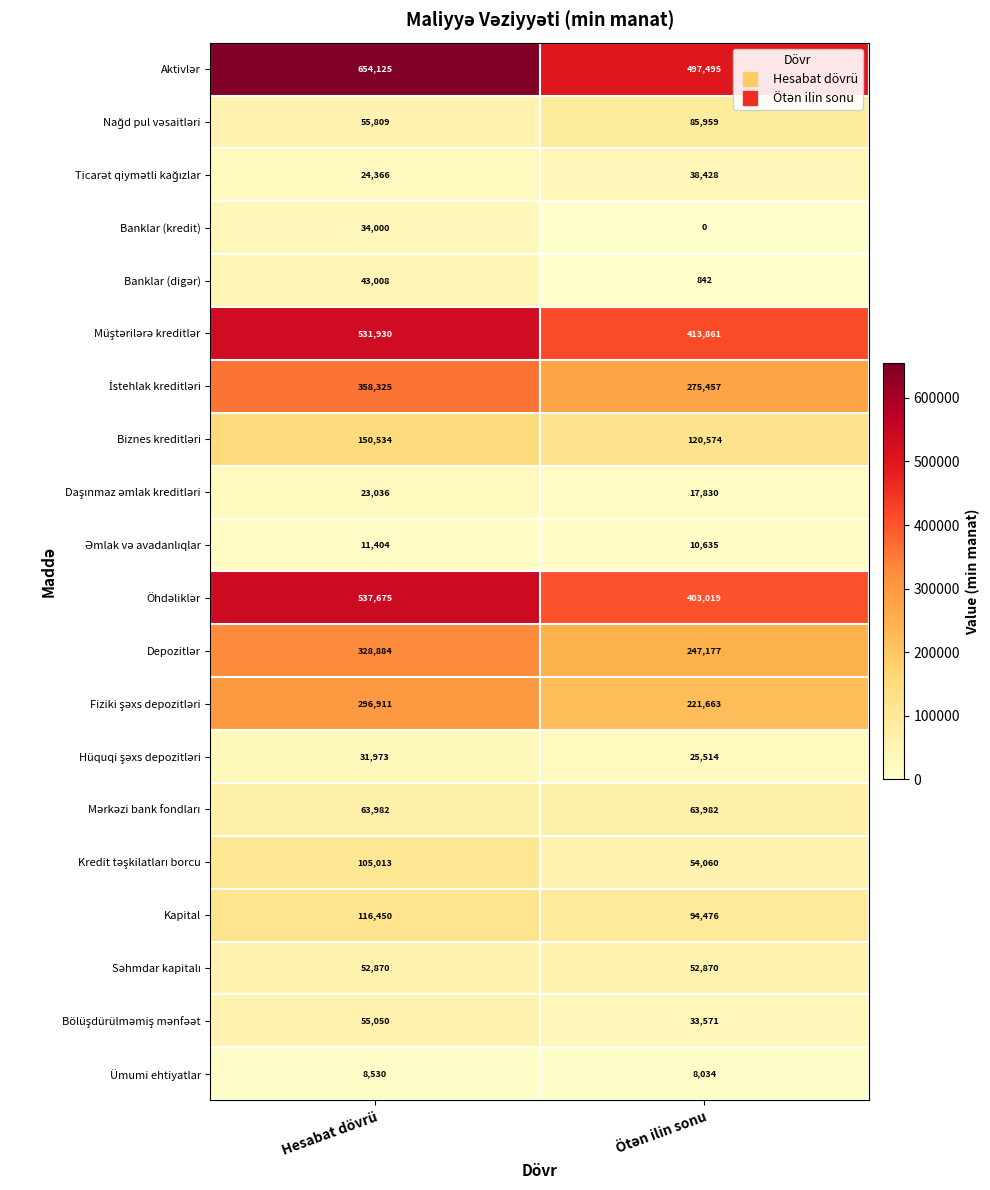

The Banklar (kredit) series shows 34000 at Hesabat dövrü. True or false?

True